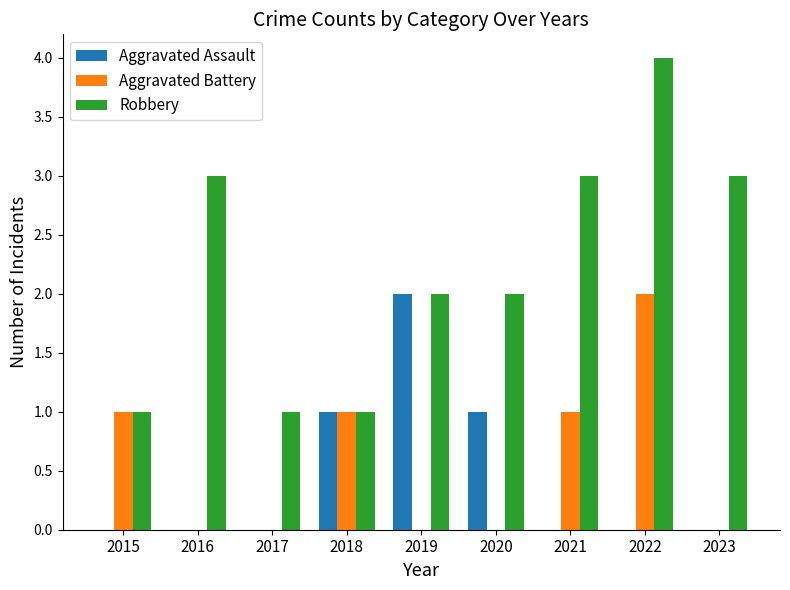

Between 2018 and 2021, which series saw the biggest shift?

Robbery